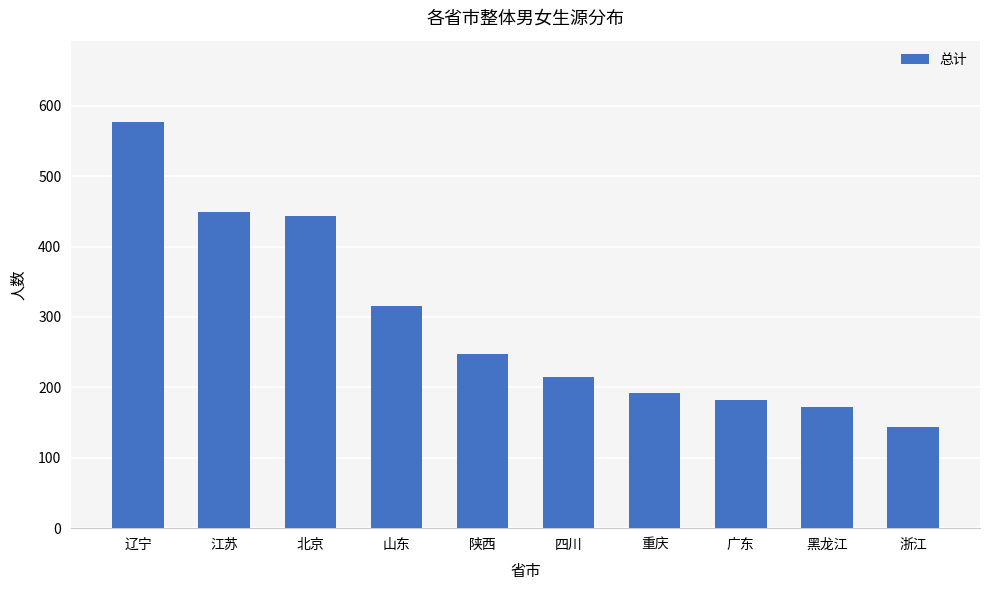

Reading right to left, list all the values displayed in this chart.

144	172	182	192	215	247	316	444	449	577